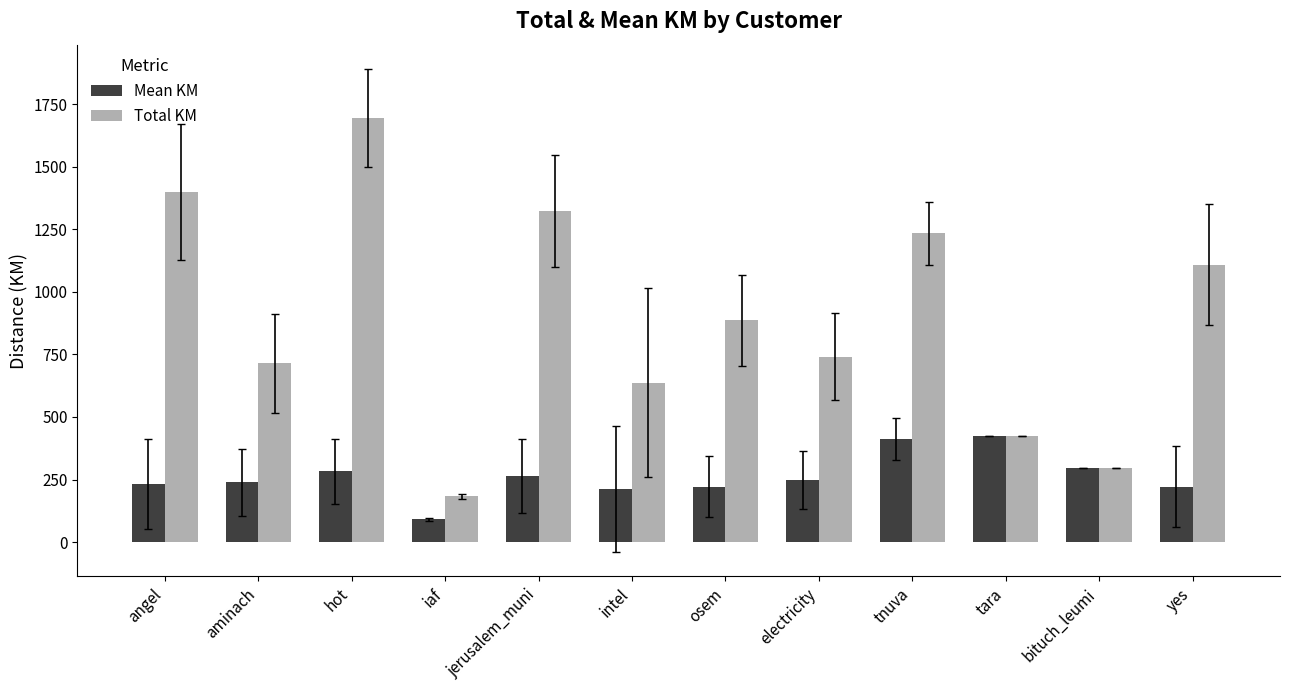

At which label does Mean KM reach its minimum?

iaf